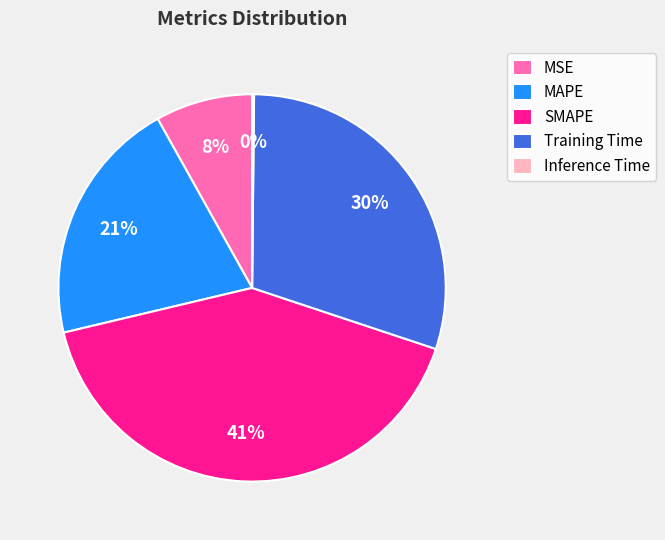

Which slice is the largest?

SMAPE